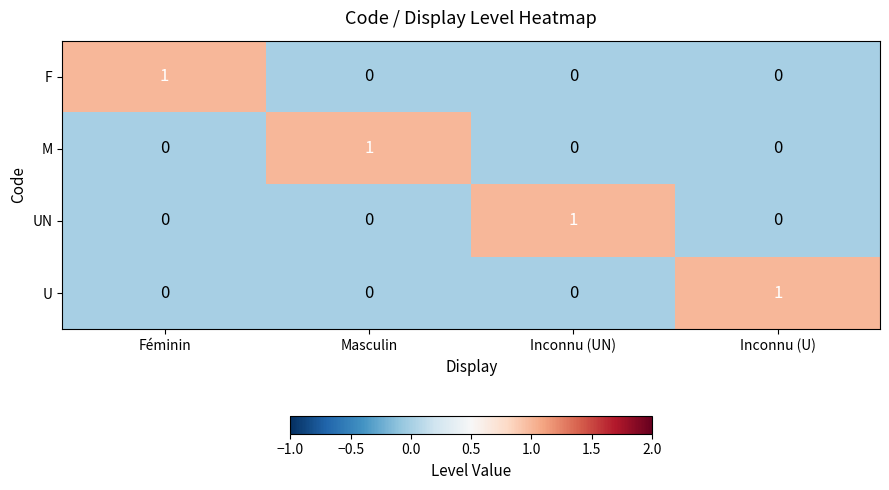

At how many categories does at least one series exceed 0?

4